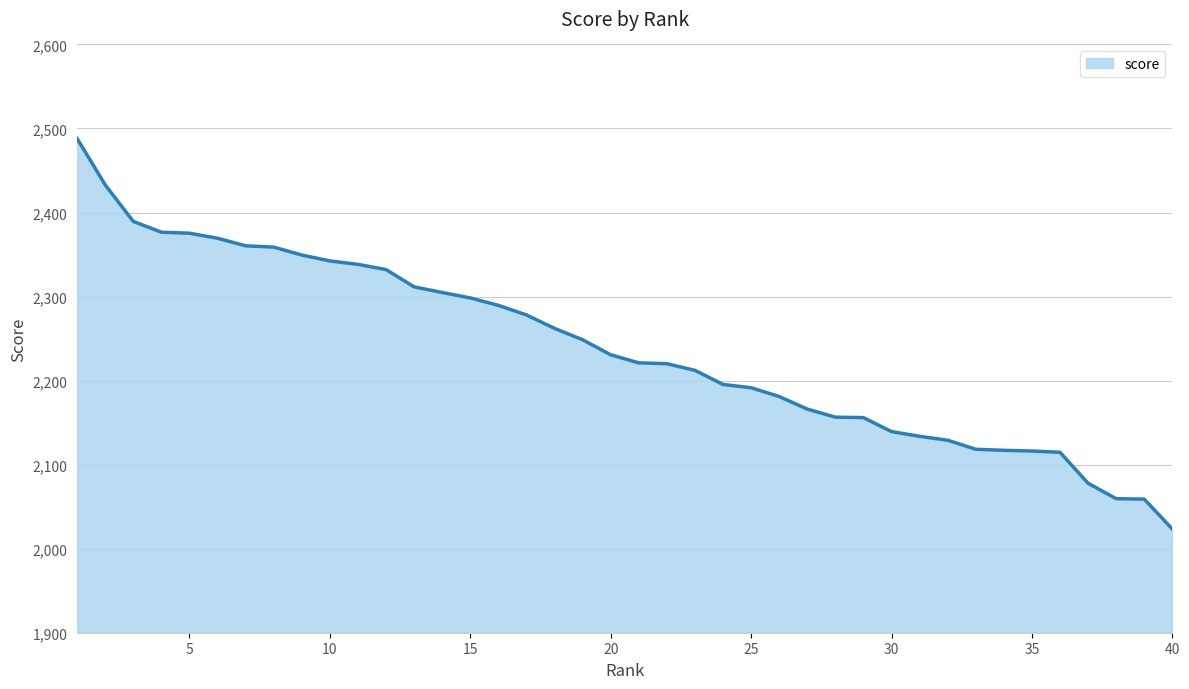

What is the maximum value shown in the chart?

2487.9